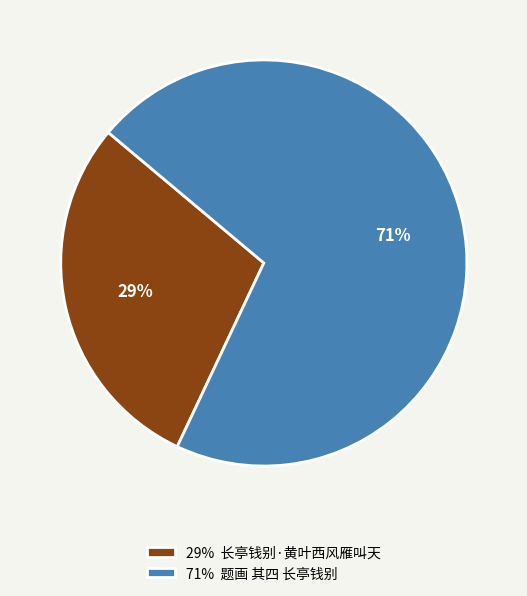

What percentage is the 71% 题画 其四 长亭钱别 slice, to the nearest percent?

71%